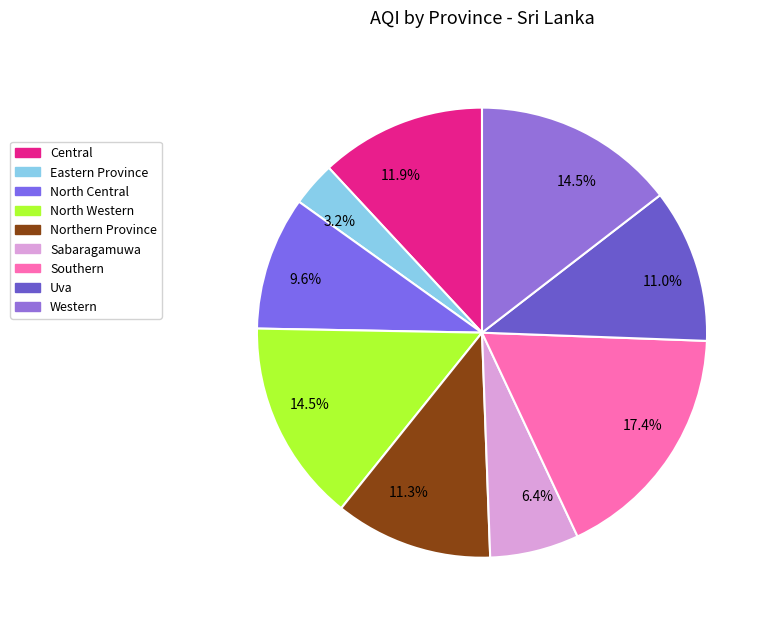

Does Central account for over 50% of the chart?

No